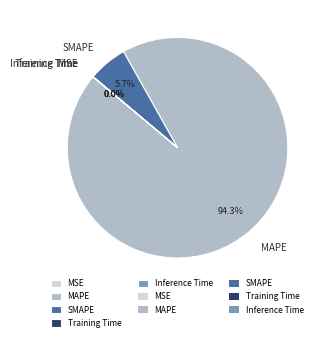

What is the largest slice in the pie chart?

MAPE